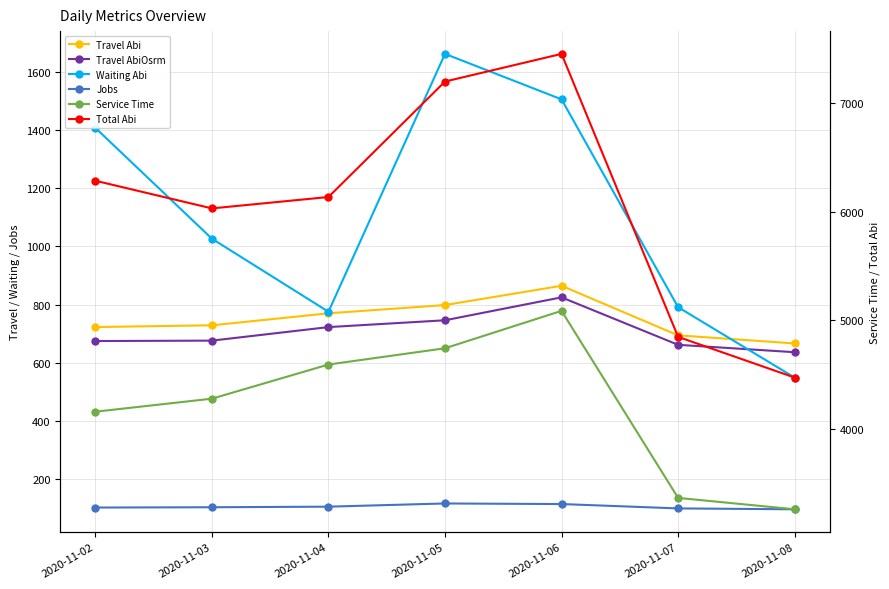

At which category does Service Time reach its first local peak?

2020-11-06